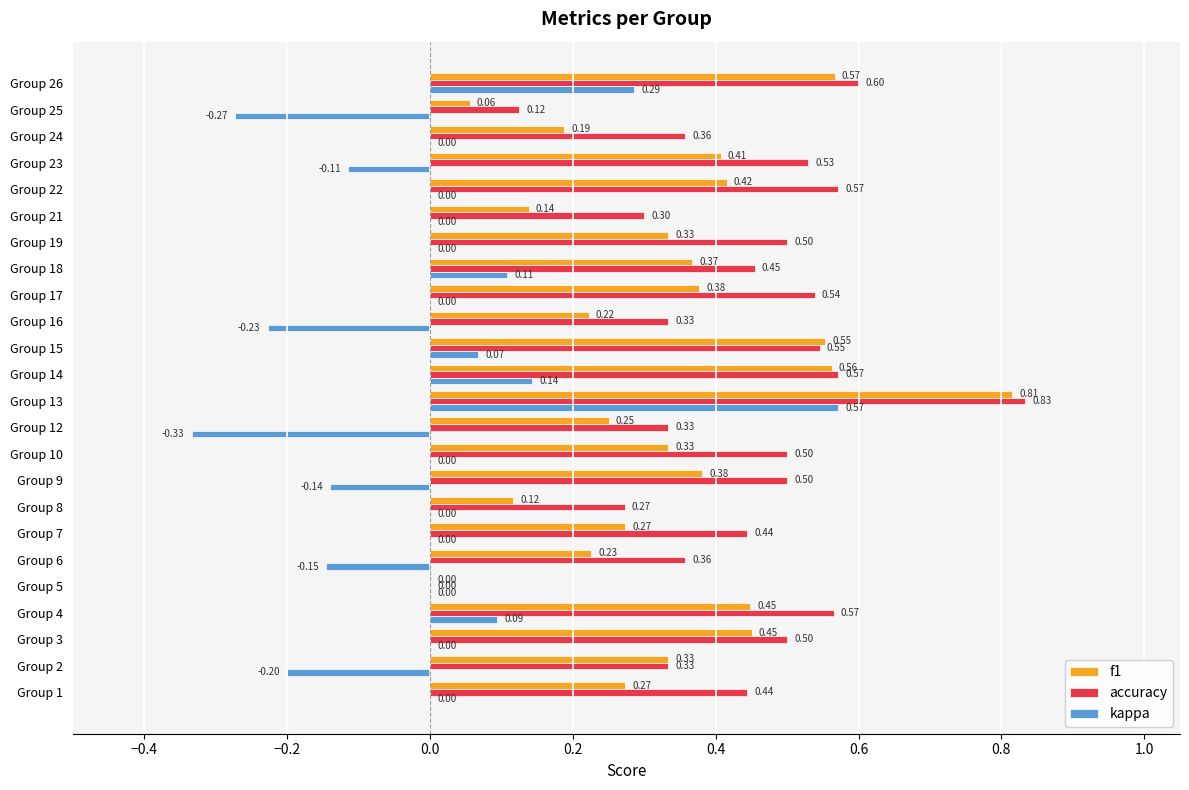

Where is accuracy nearest to the value 0?

Group 5